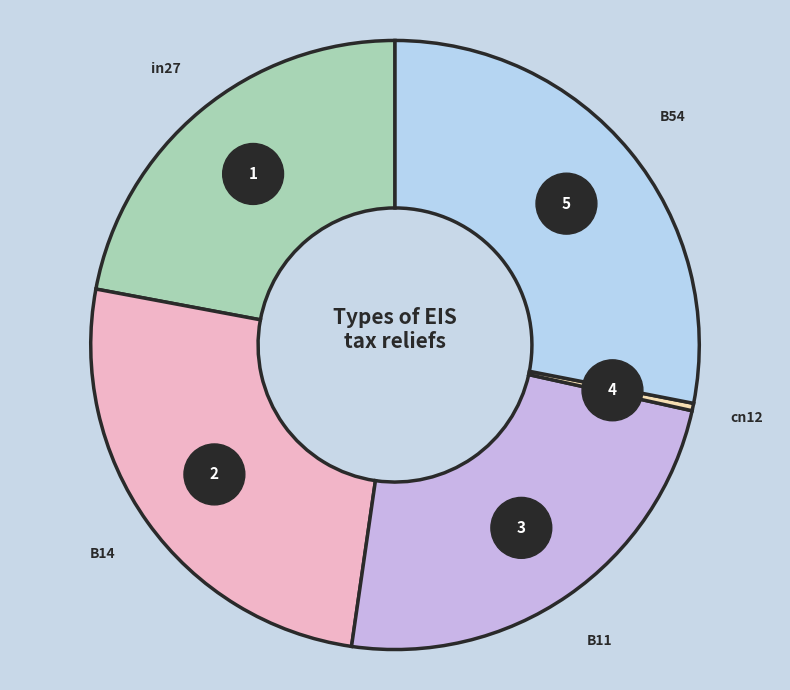

To the nearest percent, what percentage of the pie is in27?

22%